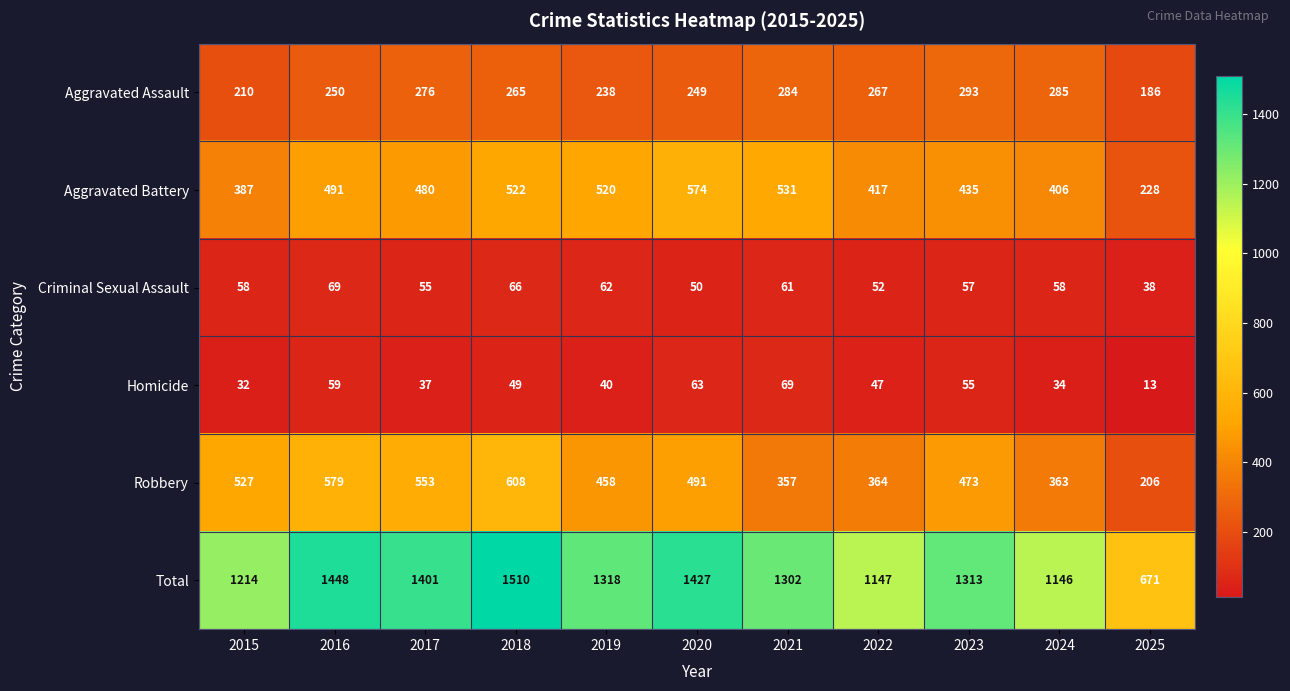

At which label is Total closest to 1090?

2024